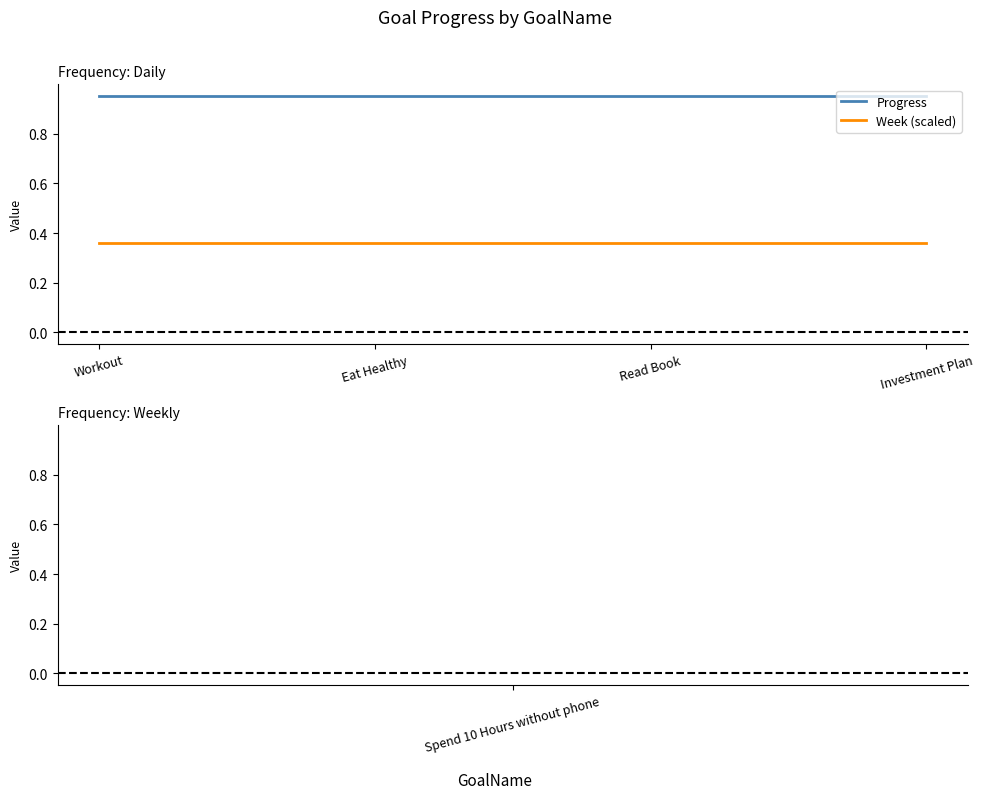

Is it true that Progress equals 1.7 at Read Book?

False